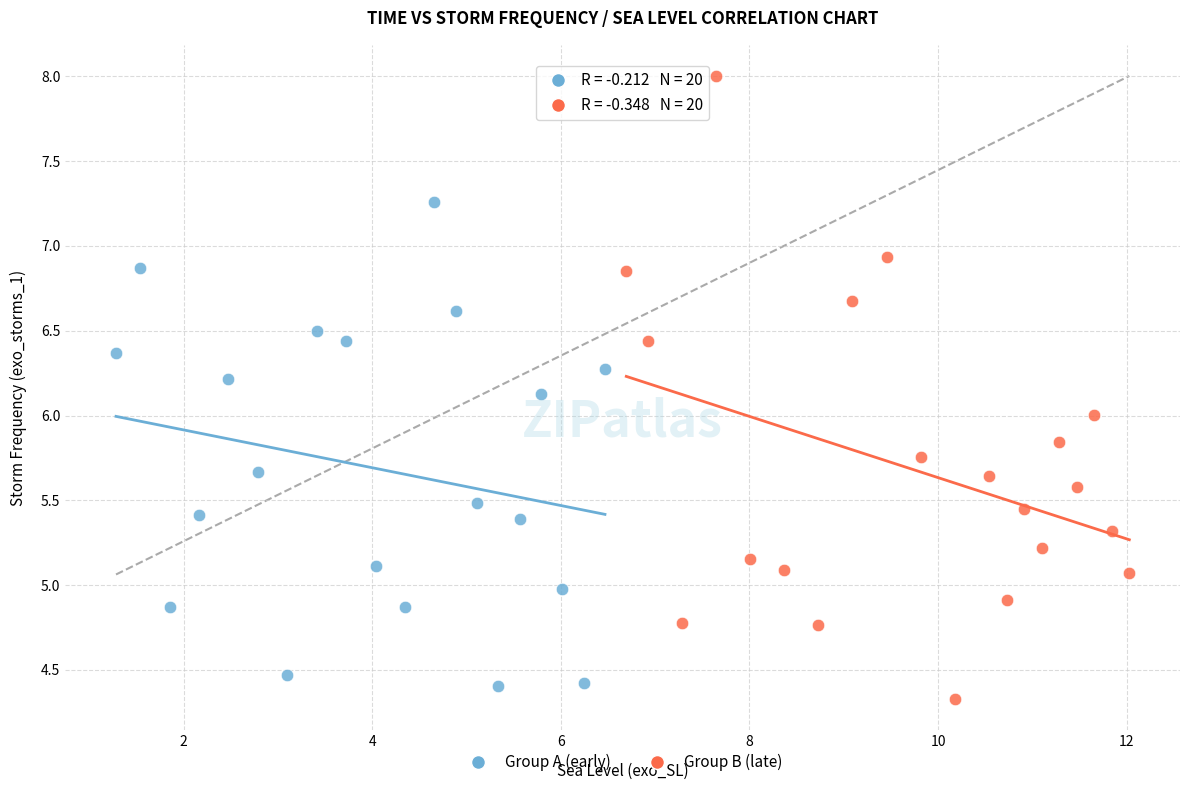

Which series reaches the maximum Y coordinate?

Group B (late)